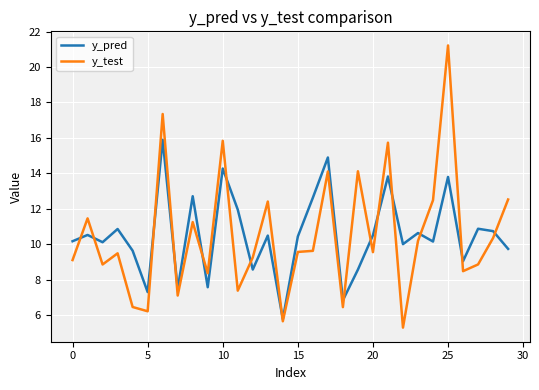

Which series has the largest range (max minus min)?

y_test